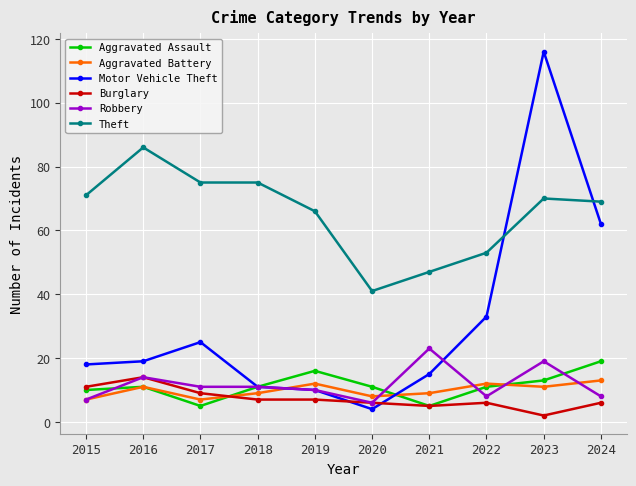

Where is Motor Vehicle Theft nearest to the value 60?

2024